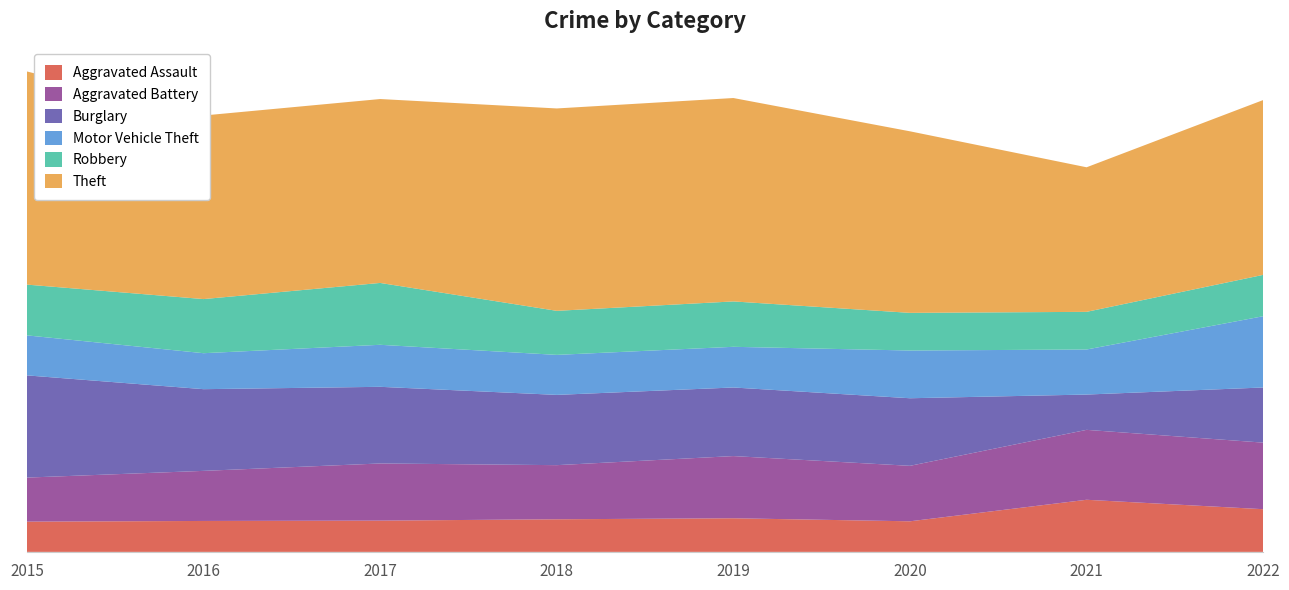

Reading left to right, transcribe all the data shown in this chart.

Aggravated Assault: 2015=90	2016=92	2017=93	2018=97	2019=100	2020=91	2021=155	2022=127
Aggravated Battery: 2015=131	2016=149	2017=170	2018=161	2019=185	2020=165	2021=208	2022=198
Burglary: 2015=304	2016=243	2017=228	2018=209	2019=204	2020=201	2021=105	2022=164
Motor Vehicle Theft: 2015=119	2016=107	2017=125	2018=119	2019=121	2020=142	2021=134	2022=212
Robbery: 2015=151	2016=161	2017=184	2018=131	2019=135	2020=112	2021=112	2022=123
Theft: 2015=634	2016=546	2017=547	2018=602	2019=605	2020=540	2021=430	2022=520